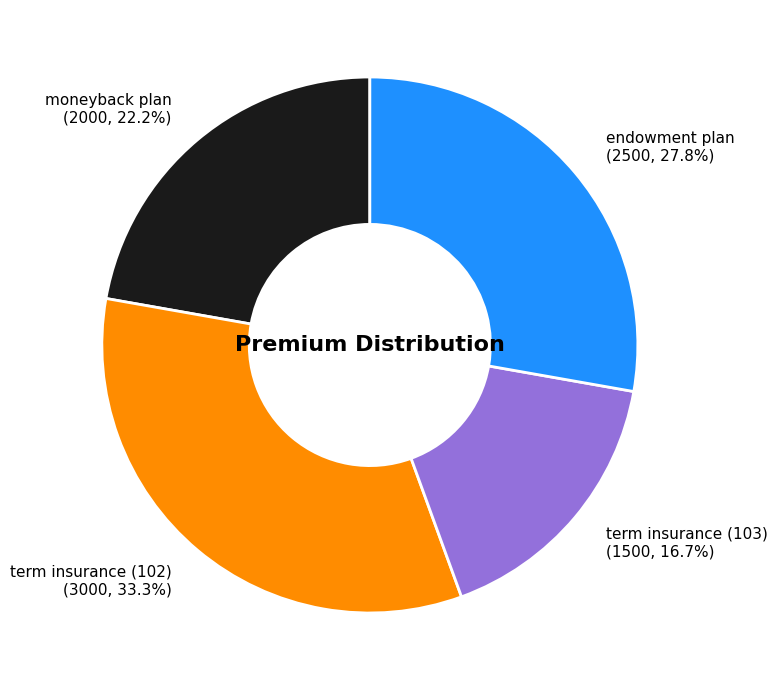

What is the ratio of the value at term insurance (102) to the value at endowment plan?

1.2